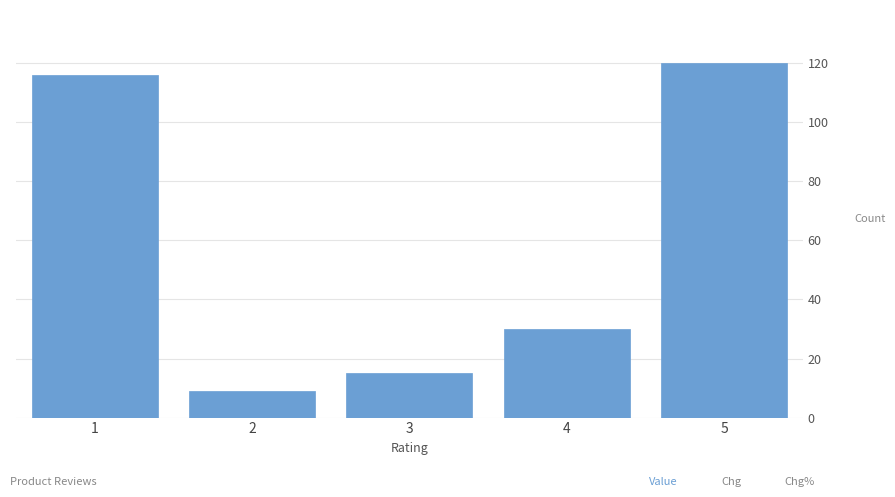

Reading left to right, what are all the values shown in this chart?

1=116	2=9	3=15	4=30	5=120